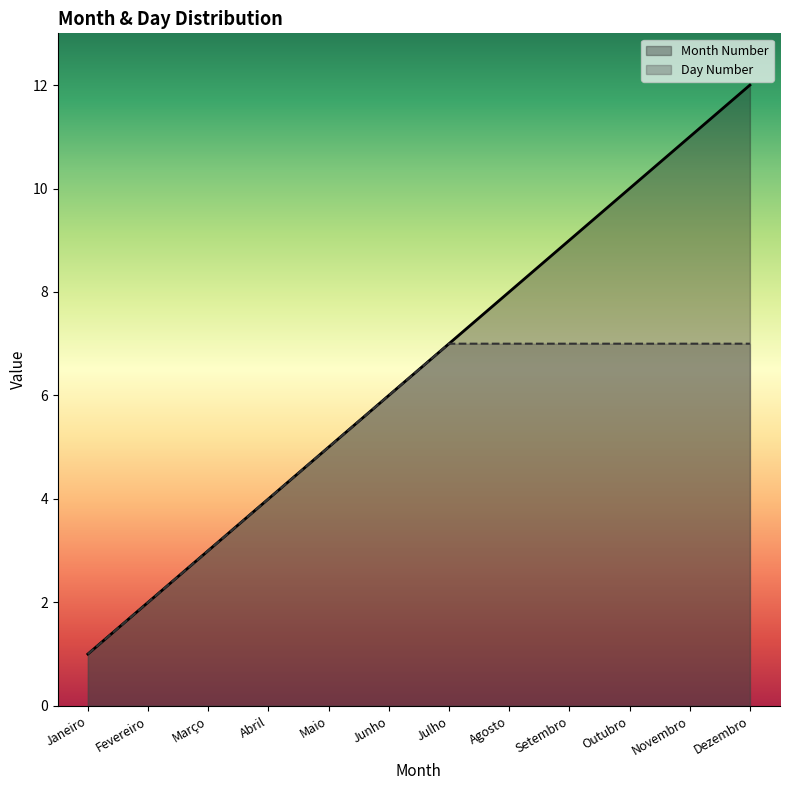

At how many categories does at least one series exceed 8?

4